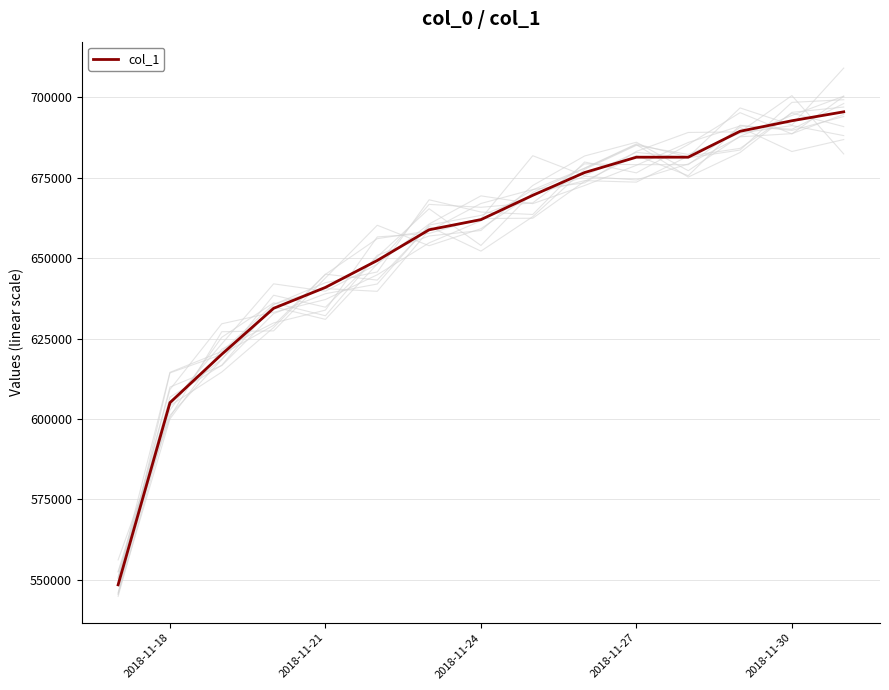

What is the maximum value for col_1?

695498